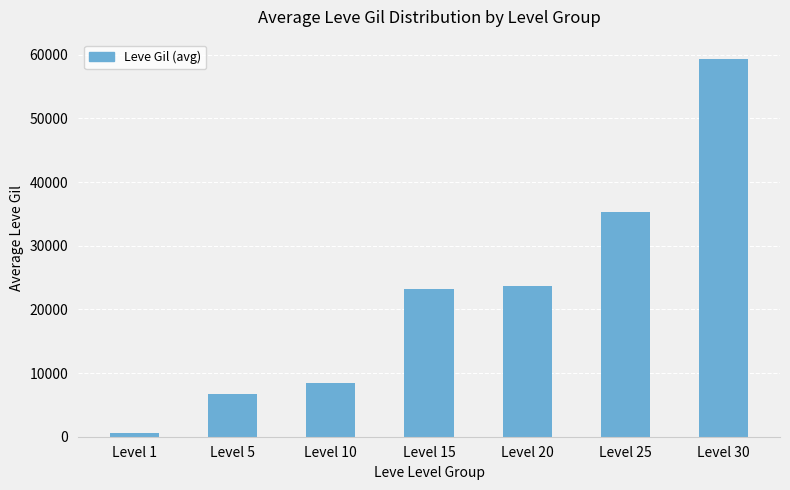

What is the difference between the maximum and minimum values?

58873.3